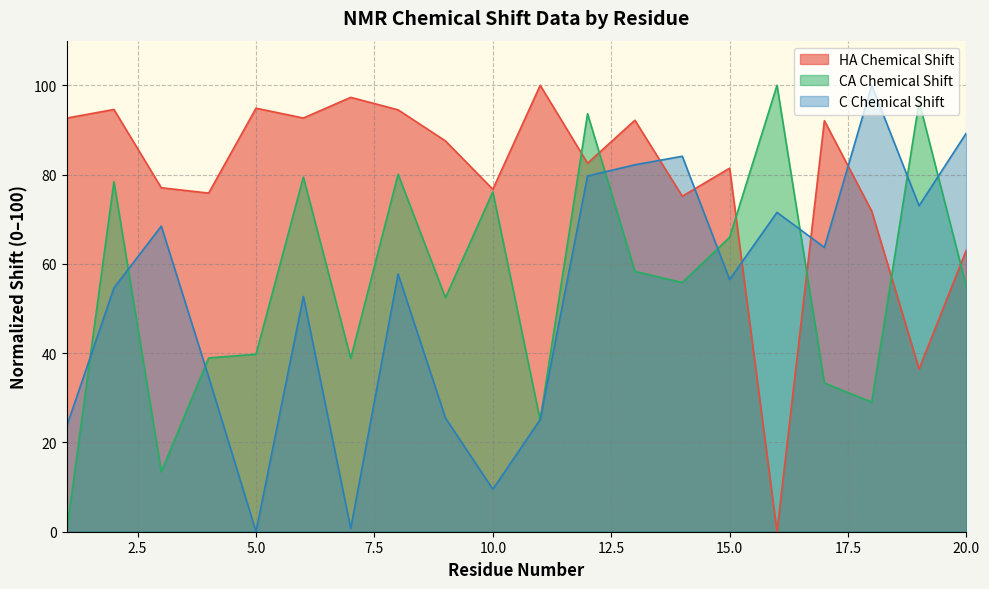

Is it true that CA_X equals 61.6 at 12?

False